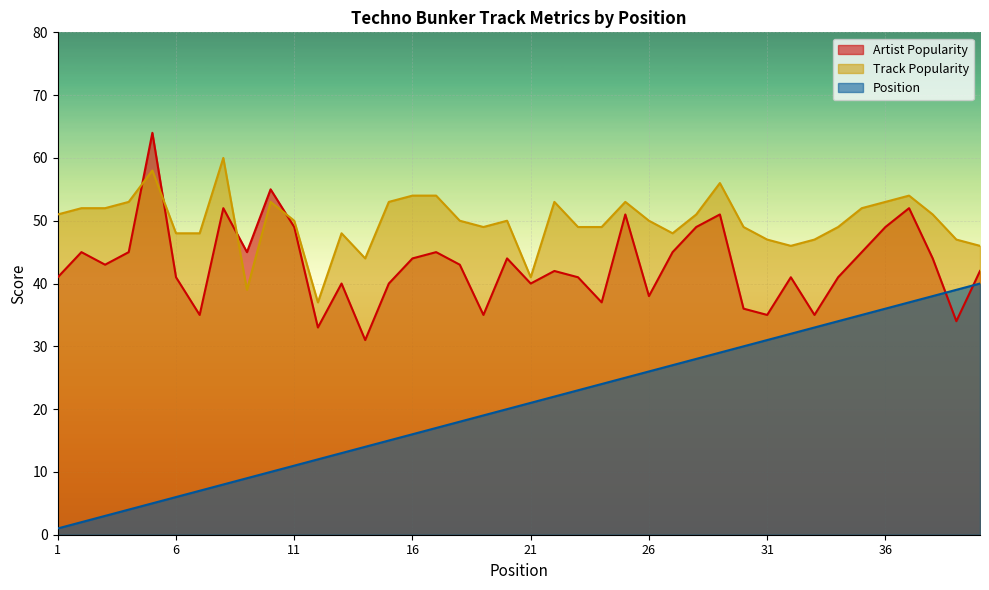

What are all the series names shown in the legend?

Artist Popularity, Track Popularity, Position